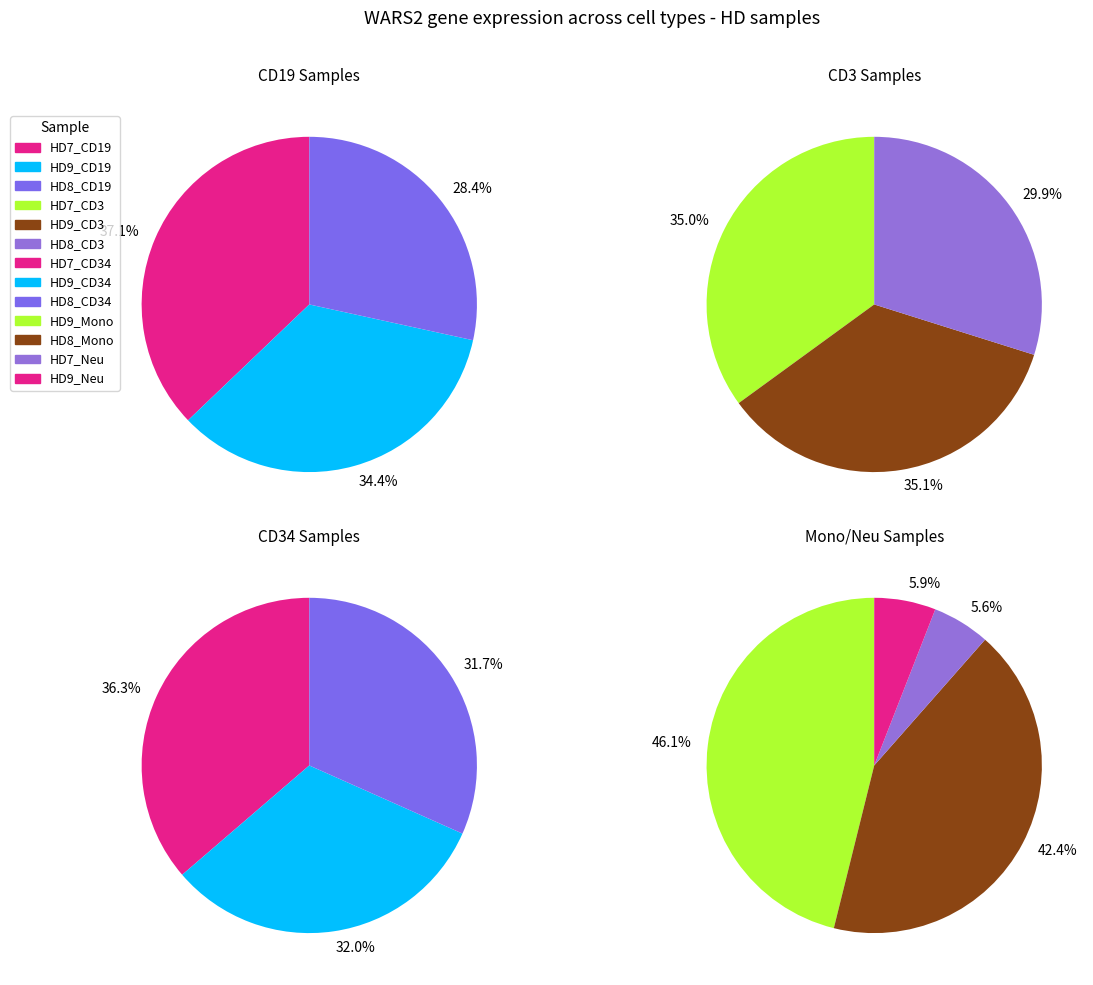

Does any single category account for the majority?

No